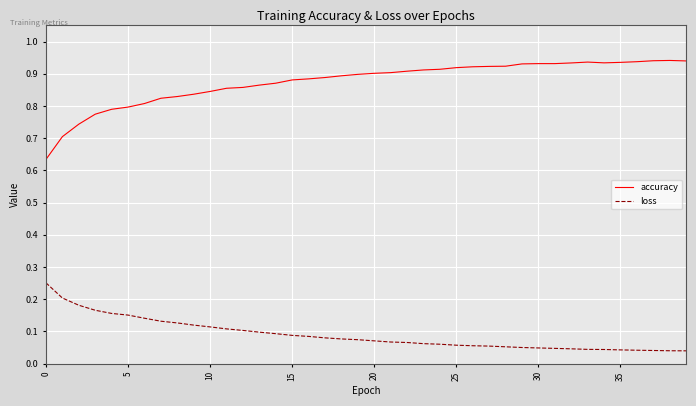

True or false: loss and accuracy cross at least once.

False